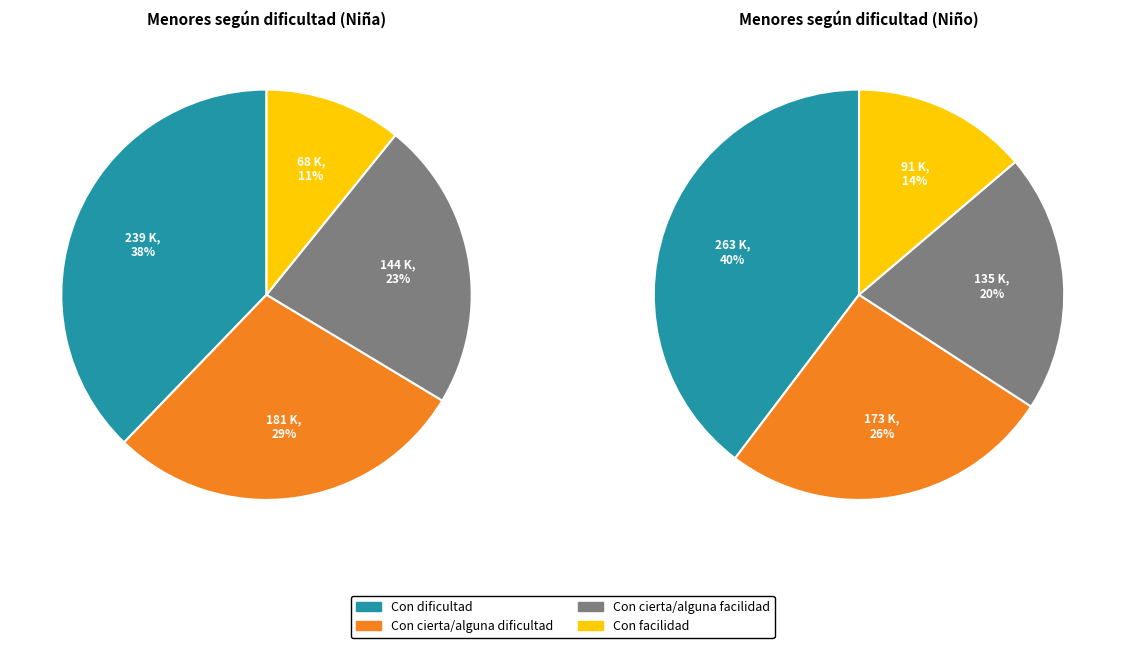

Which slice is the largest?

Con dificultad